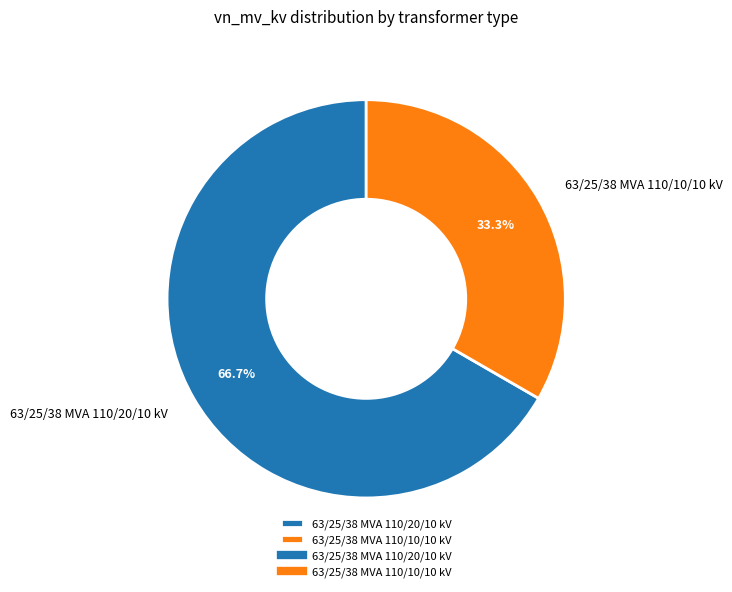

What is the ratio of the value at 63/25/38 MVA 110/10/10 kV to the value at 63/25/38 MVA 110/20/10 kV?

0.5